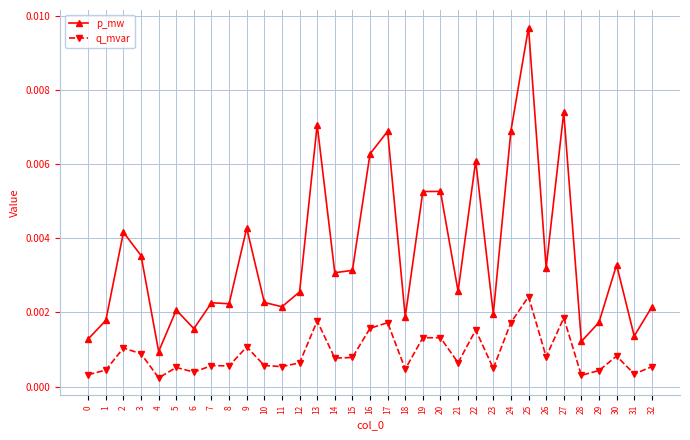

At 23, list the series in order from smallest to largest.

q_mvar, p_mw